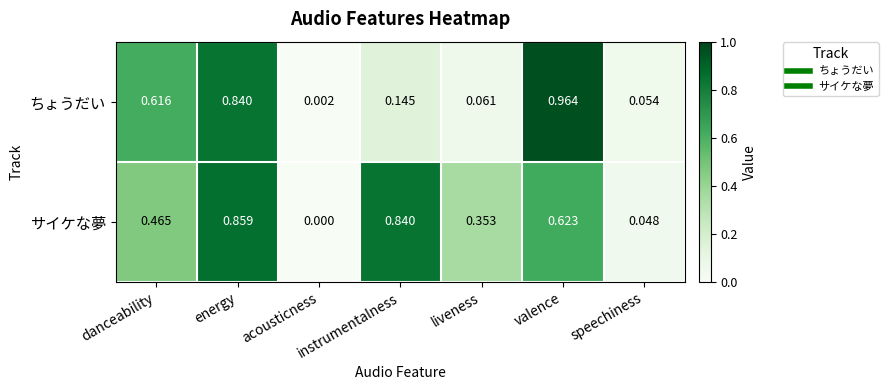

At which label does ちょうだい reach its peak?

valence